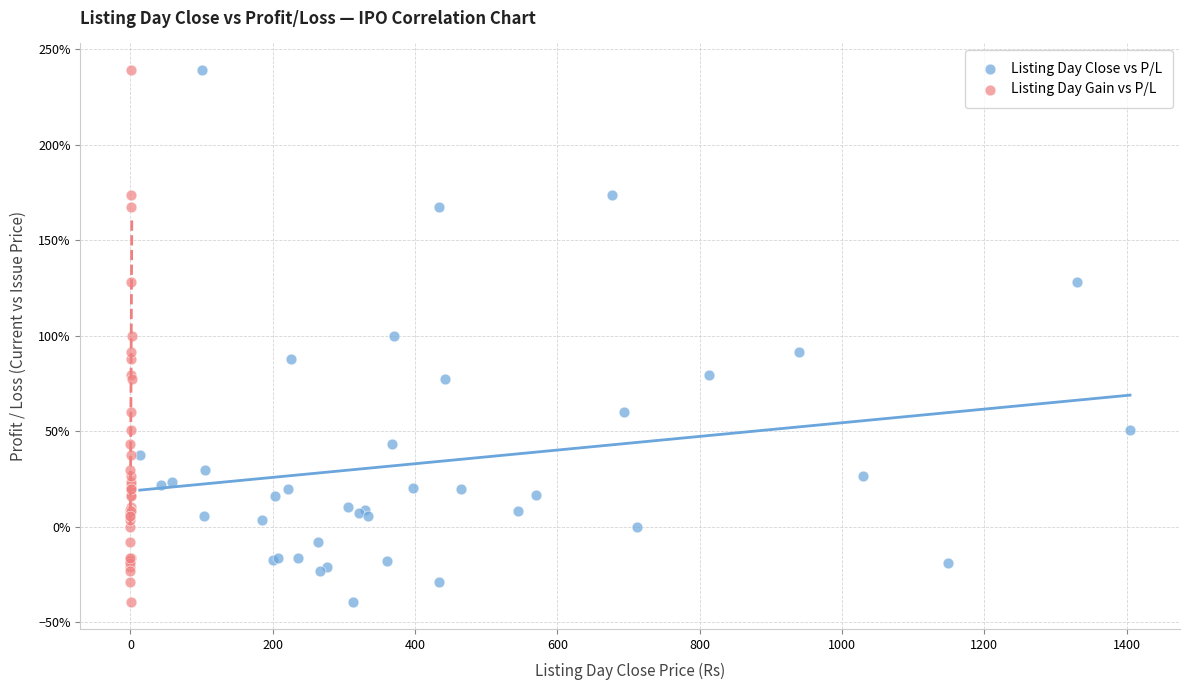

What are all the series names shown in the legend?

Listing Day Close vs P/L, Listing Day Gain vs P/L